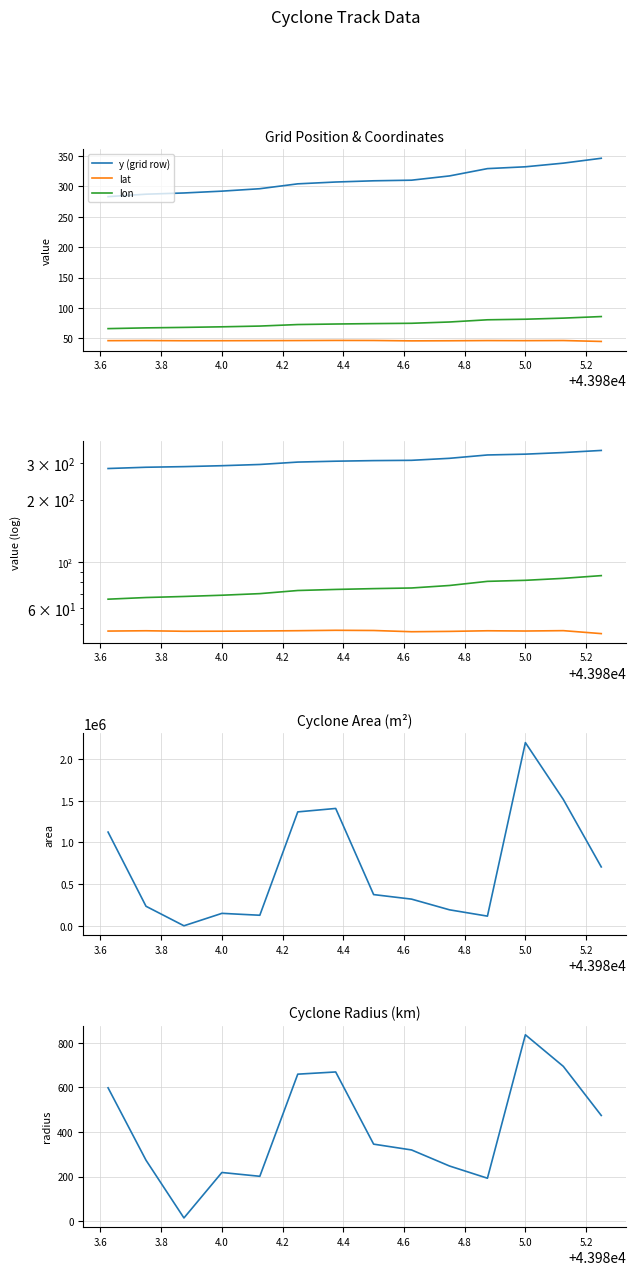

What is the sum of all lon values?

1046.5